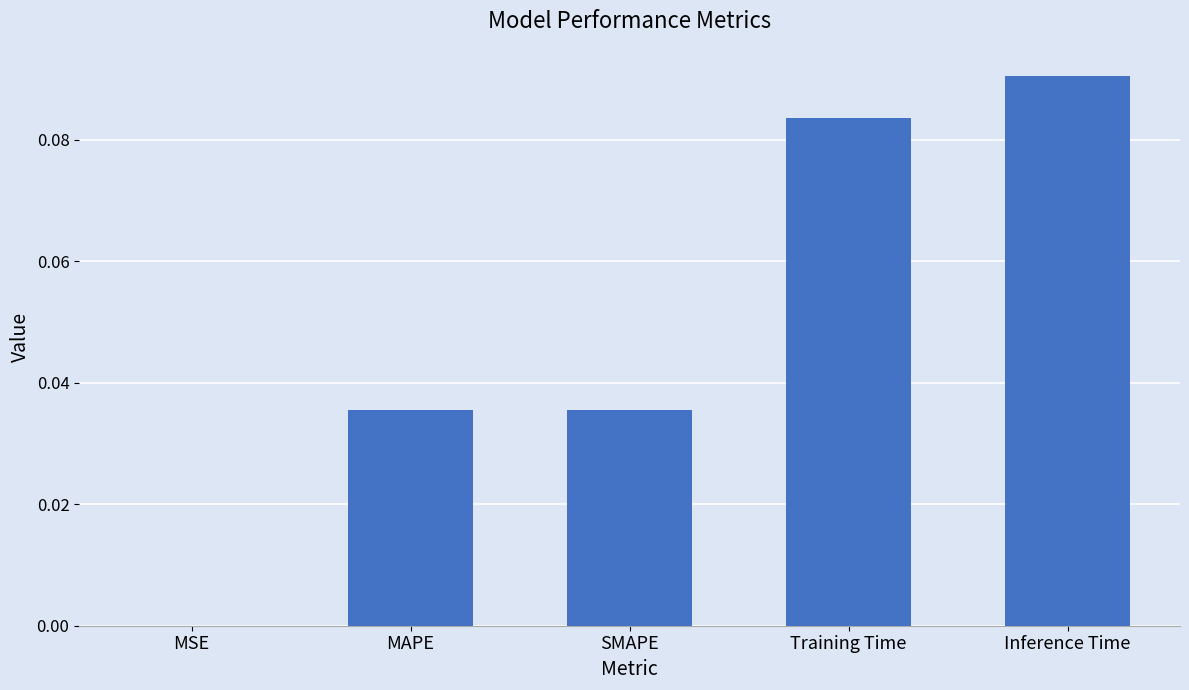

True or false: the data shows 0.0 at Training Time.

False